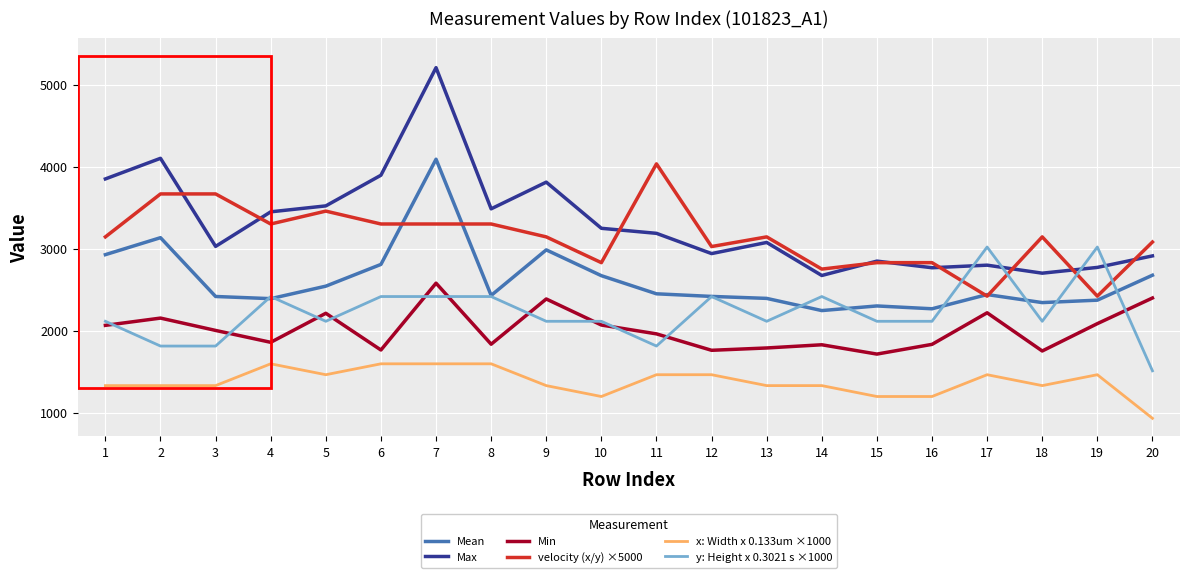

True or false: x: Width x 0.133um ×1000 and Min cross at least once.

False